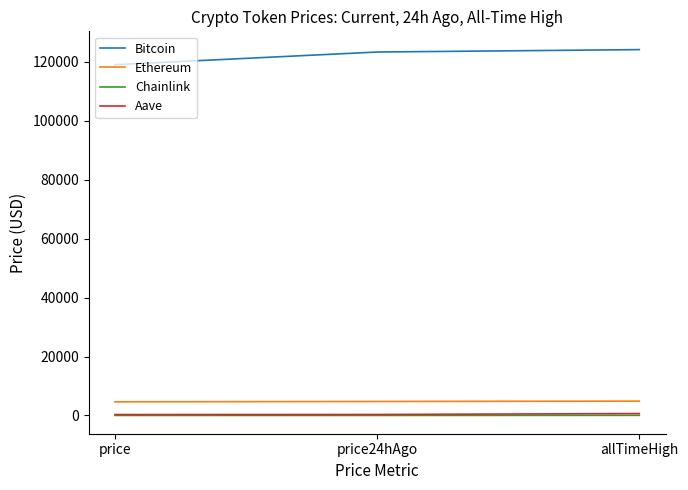

At which label does Aave first exceed 339?

price24hAgo